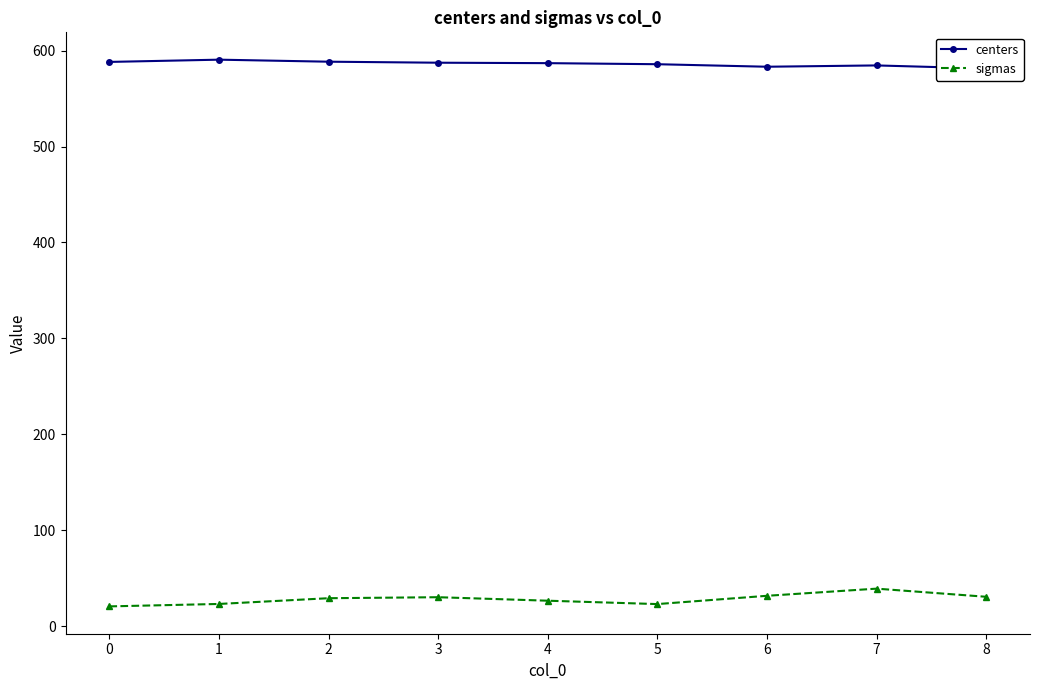

Reading right to left, transcribe all the data shown in this chart.

centers: 581.4	584.6	583.2	585.8	587.0	587.4	588.5	590.6	588.2
sigmas: 30.5	39.0	31.5	22.9	26.4	30.1	29.0	23.0	20.5